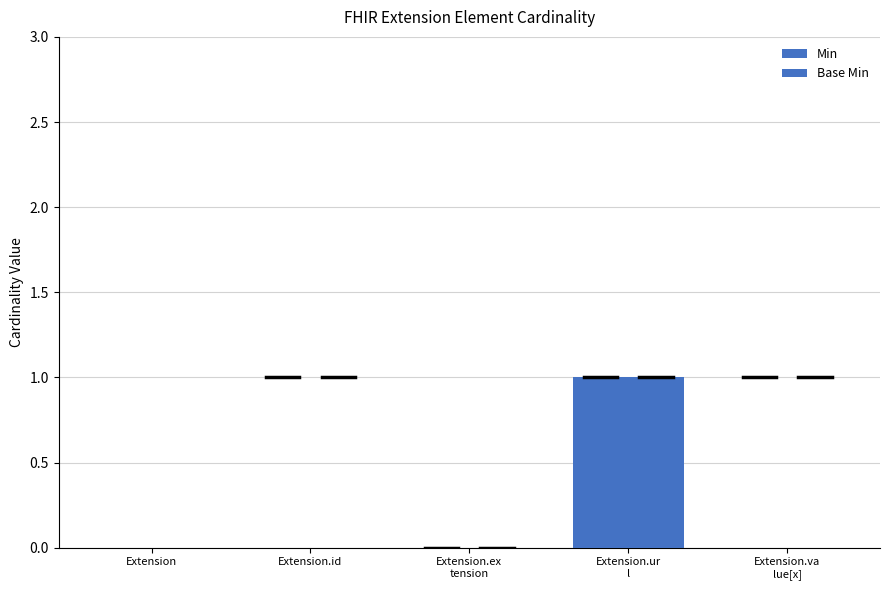

What is the label of the 5th bar from the left?

Extension.va
lue[x]